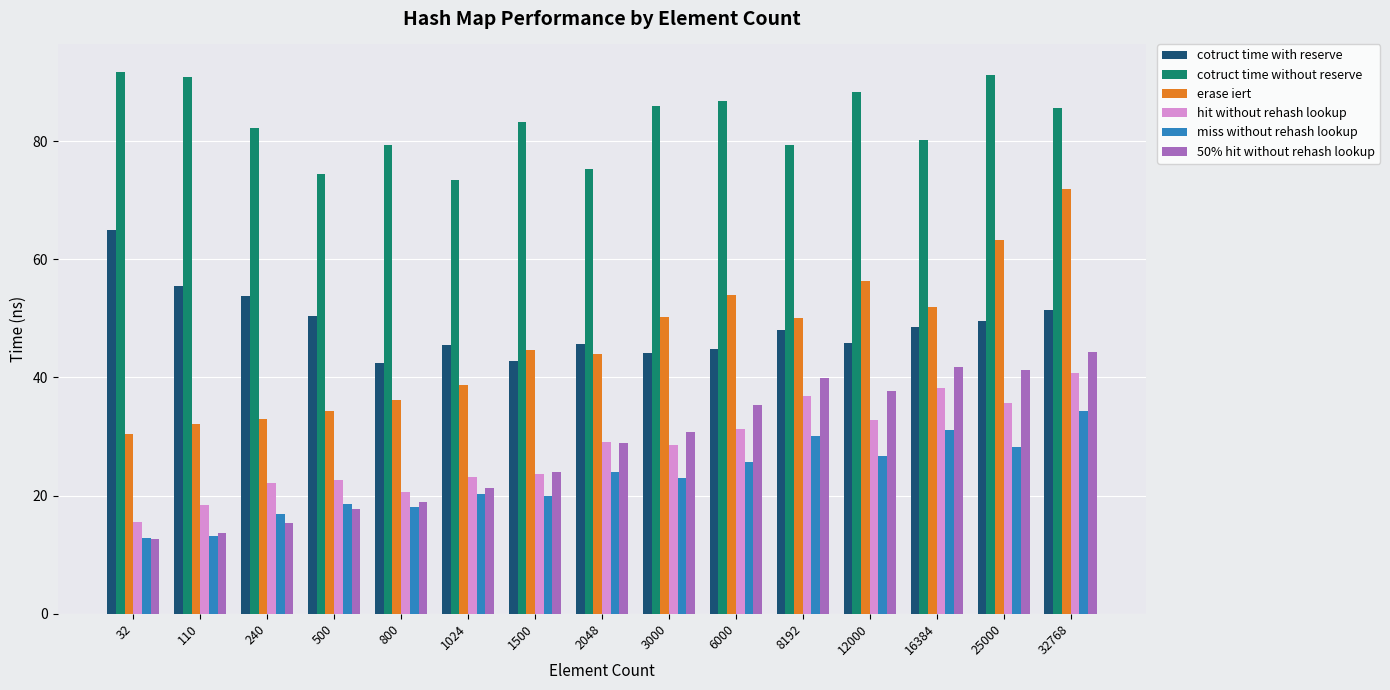

At which label does erase iert first exceed 44?

1500